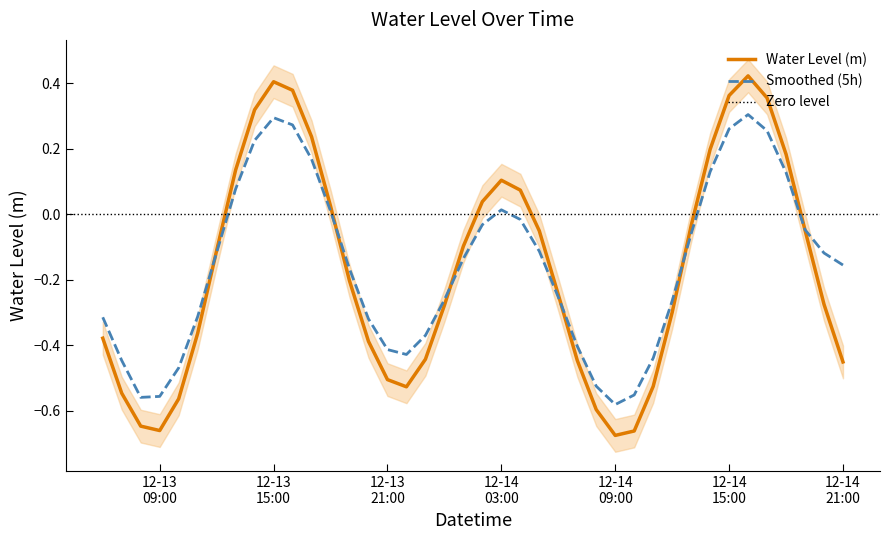

Reading right to left, list all the values displayed in this chart.

-0.5	-0.3	-0.0	0.2	0.4	0.4	0.4	0.2	-0.0	-0.3	-0.5	-0.7	-0.7	-0.6	-0.4	-0.2	-0.1	0.1	0.1	0.0	-0.1	-0.3	-0.4	-0.5	-0.5	-0.4	-0.2	0.0	0.2	0.4	0.4	0.3	0.1	-0.1	-0.4	-0.6	-0.7	-0.6	-0.5	-0.4